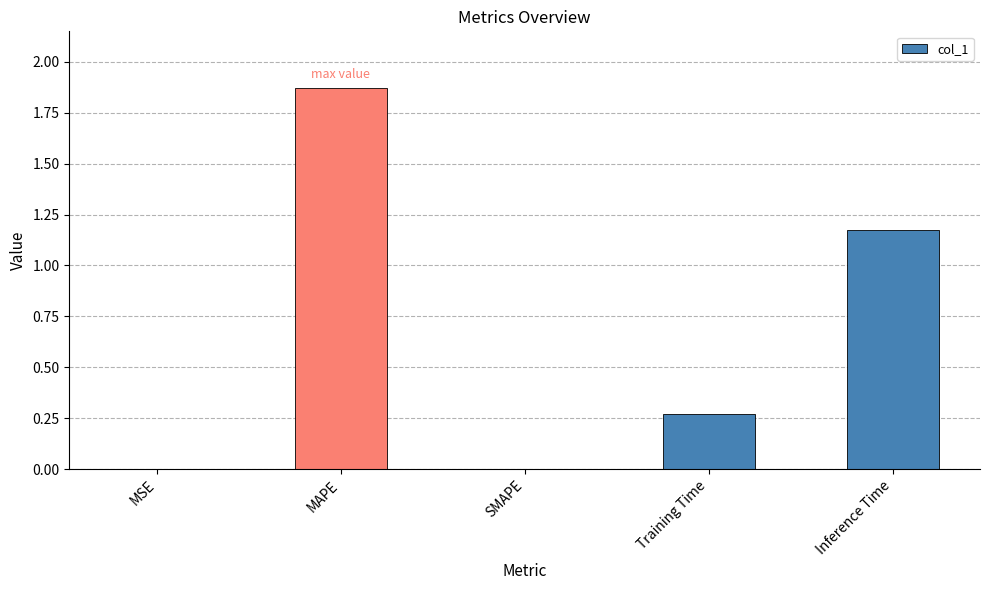

Is it true that the value at MAPE is 3.3?

False